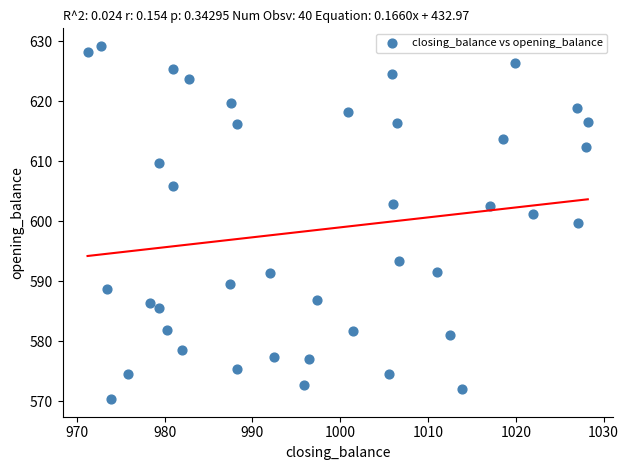

What is the range of Y values (max minus min)?

58.9